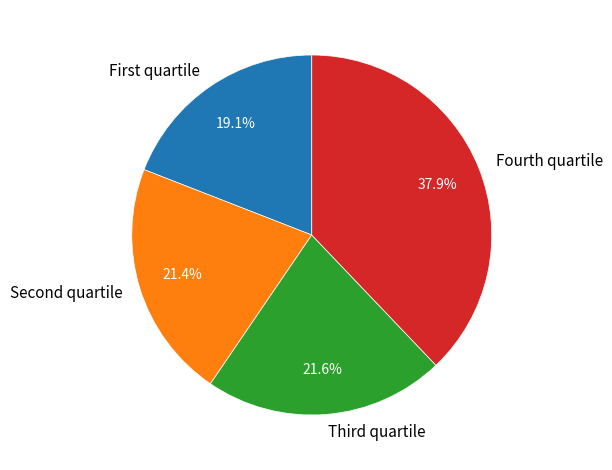

Does Fourth quartile represent more than half of the total?

No